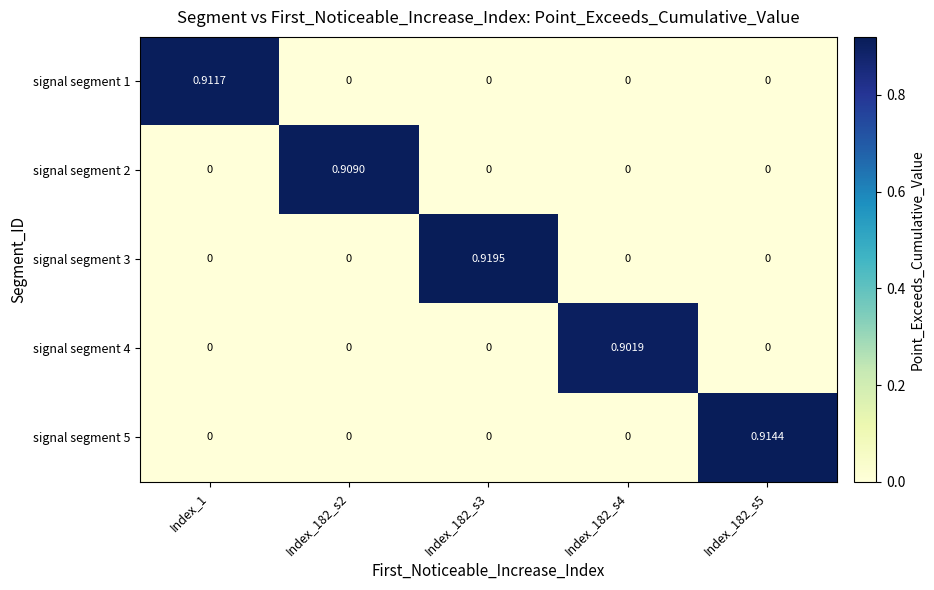

Is the value of signal segment 5 at Index_182_s4 greater than the value of signal segment 3 at Index_182_s3?

No